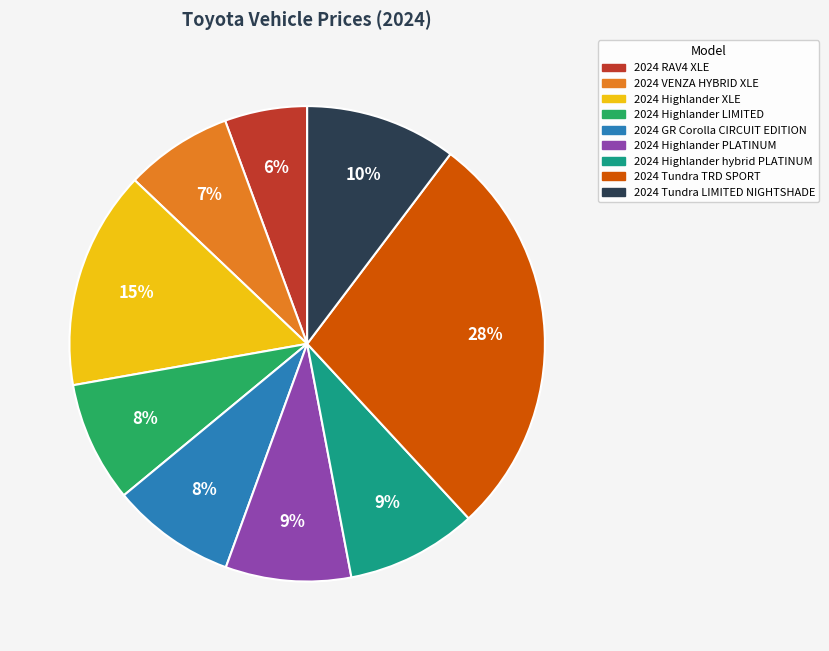

Combined, do 2024 Tundra TRD SPORT and 2024 GR Corolla CIRCUIT EDITION account for over 50%?

No